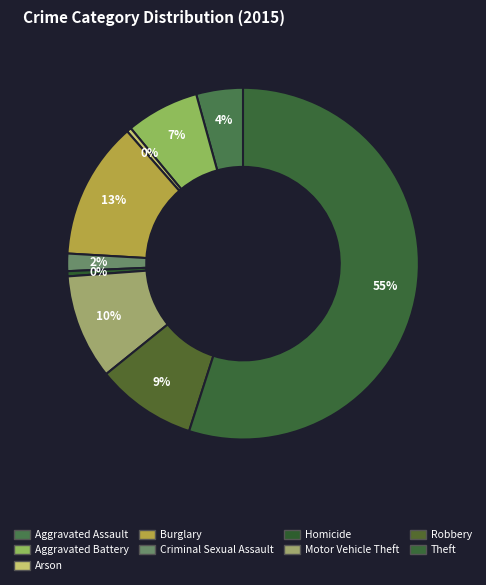

What is the largest slice in the pie chart?

Theft